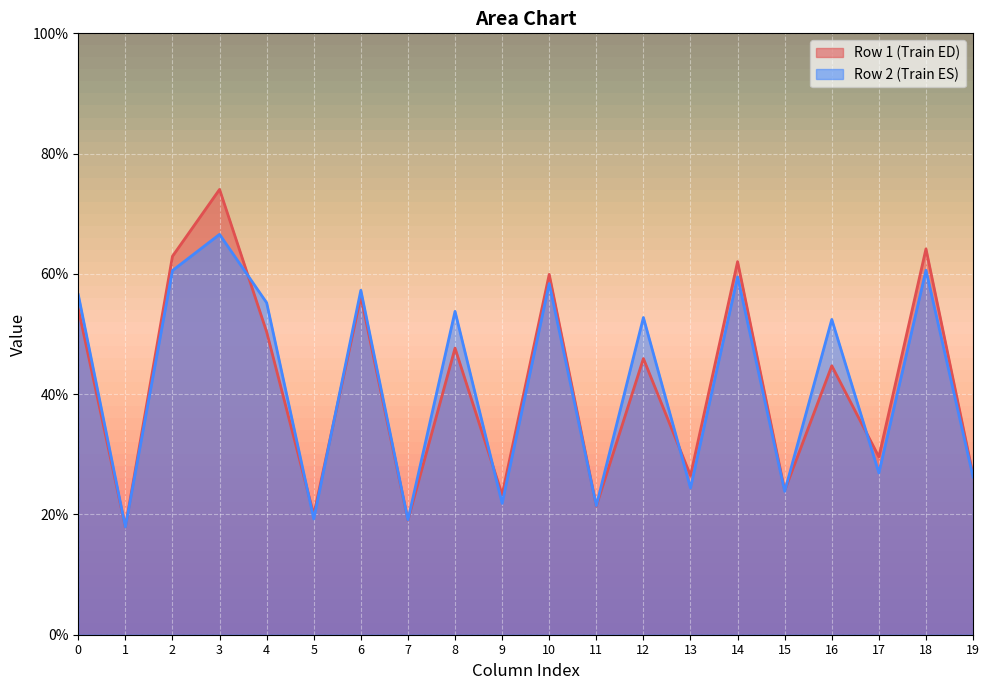

What is the total value across all series at 4?

105.5